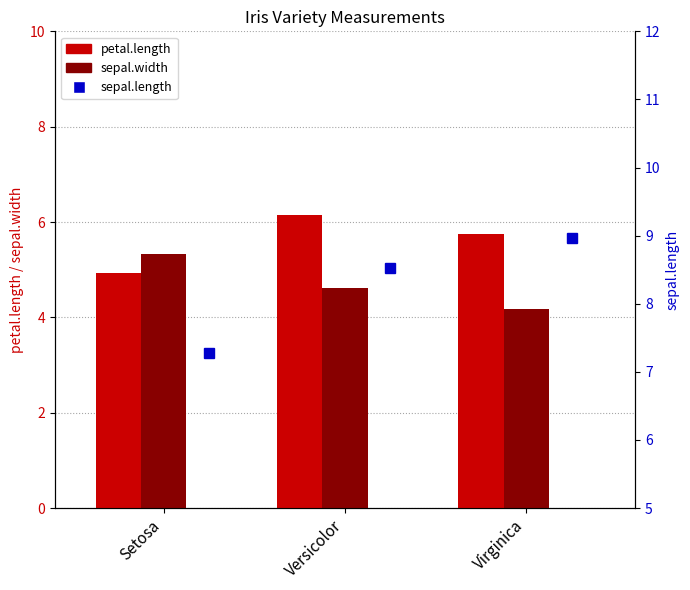

What is the label of the 3rd bar from the left?

Virginica